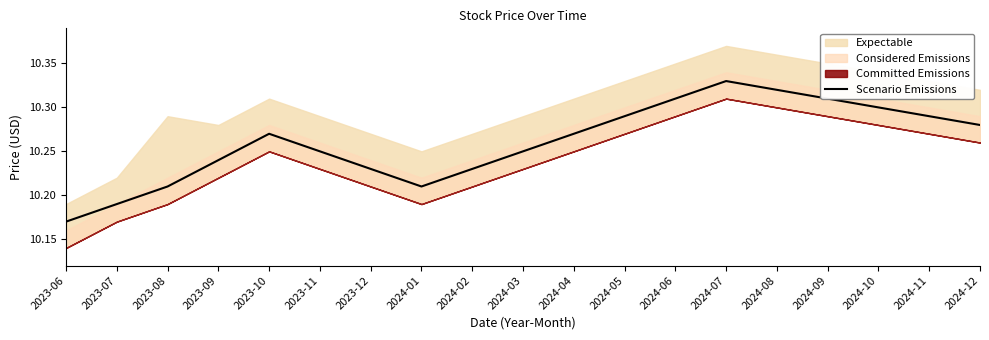

What is the value of the 14th point from the left?

10.3